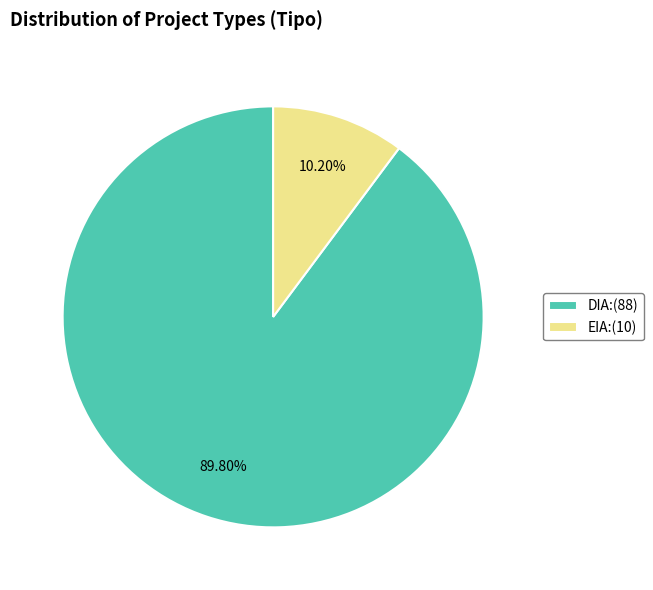

Which slice is the smallest?

EIA